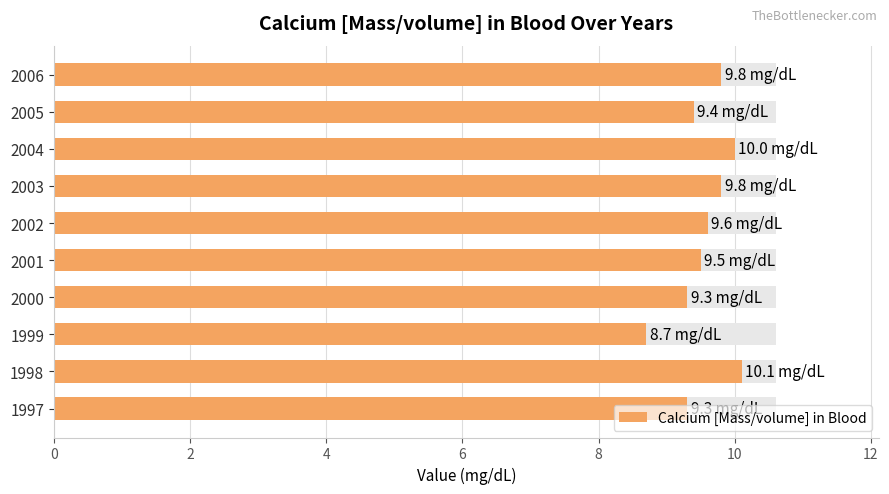

What is the difference between the second highest and second lowest values?

0.7